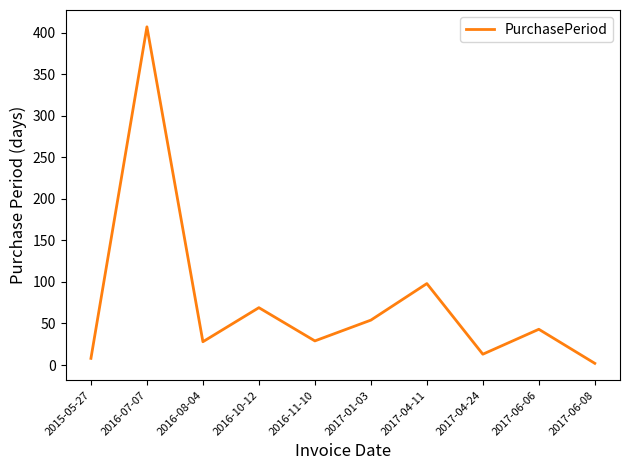

What position from the left is 2017-04-24?

8